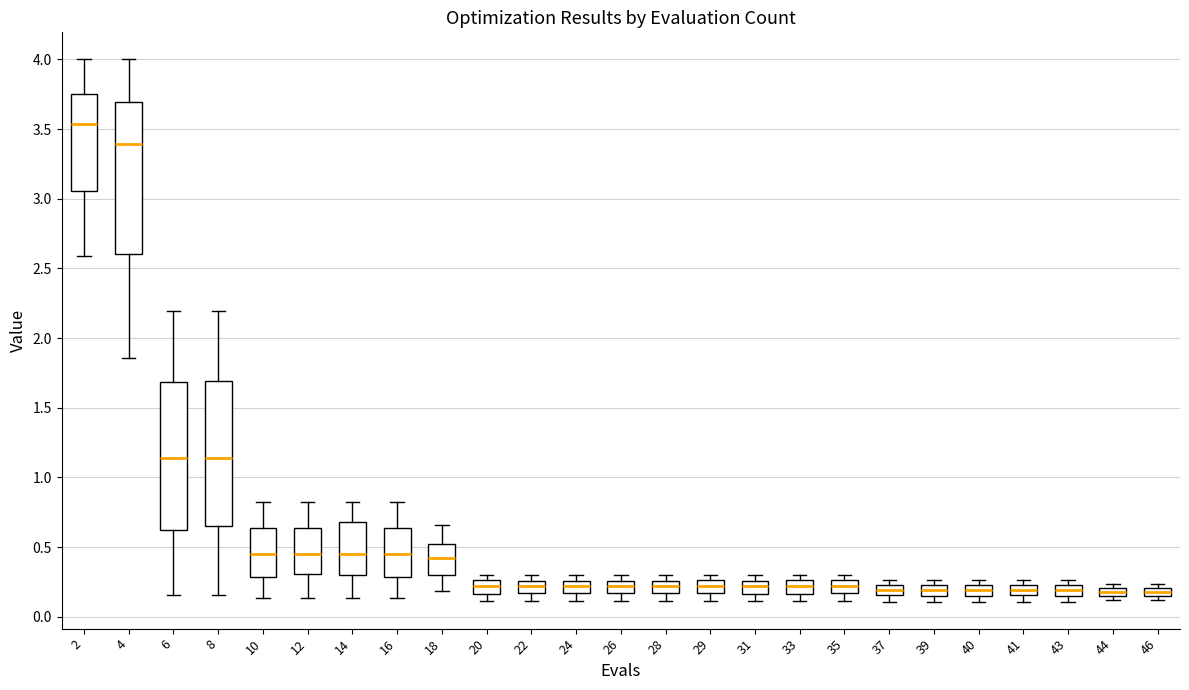

Where is the upper edge of the box at x = 31 on the y-axis? The values are not printed on the chart, so give them approximately, as read against the axis.

0.25